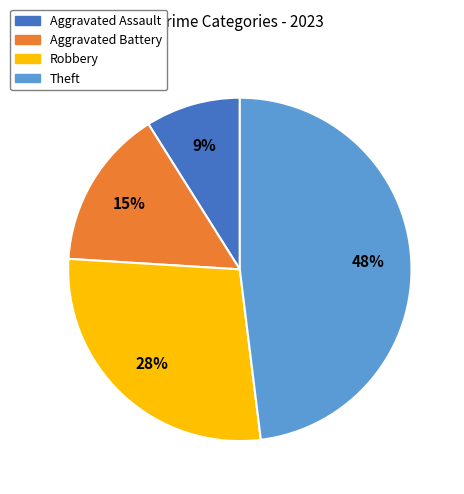

To the nearest percent, what is the difference between the Aggravated Battery and Theft slice percentages?

33%